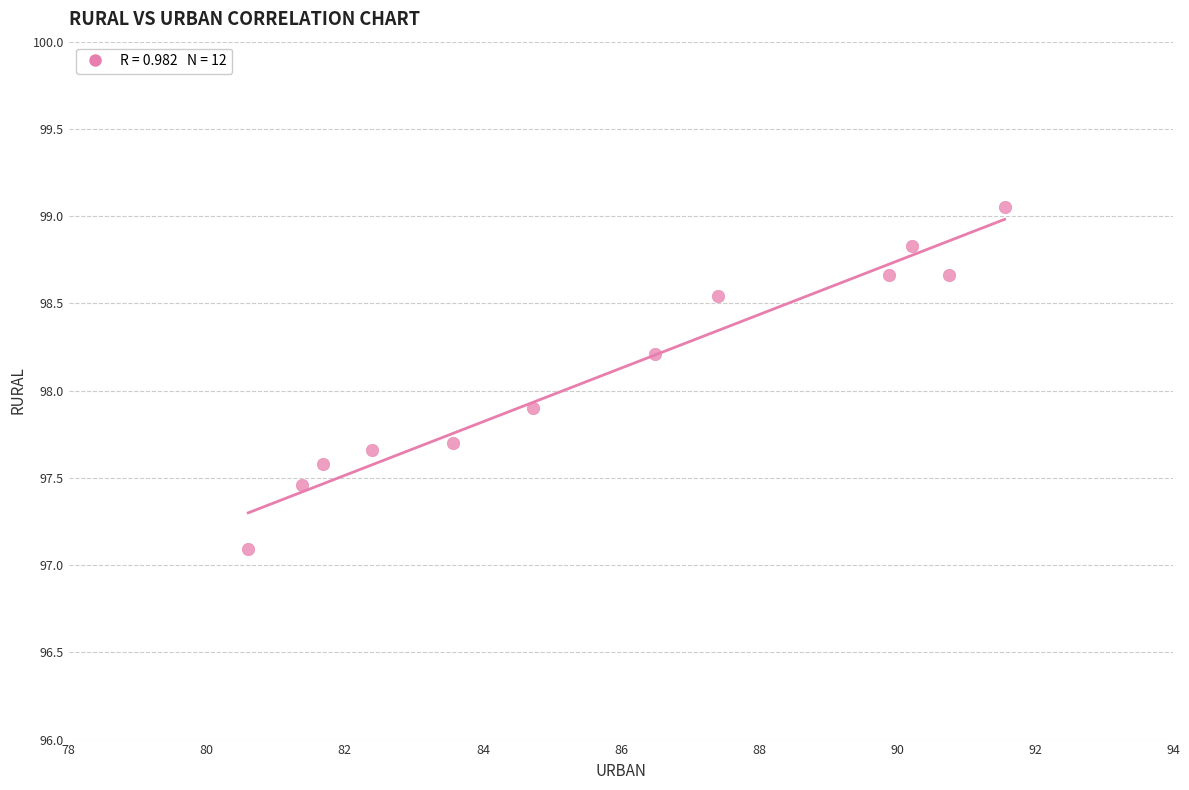

What is the average Y value?

98.1